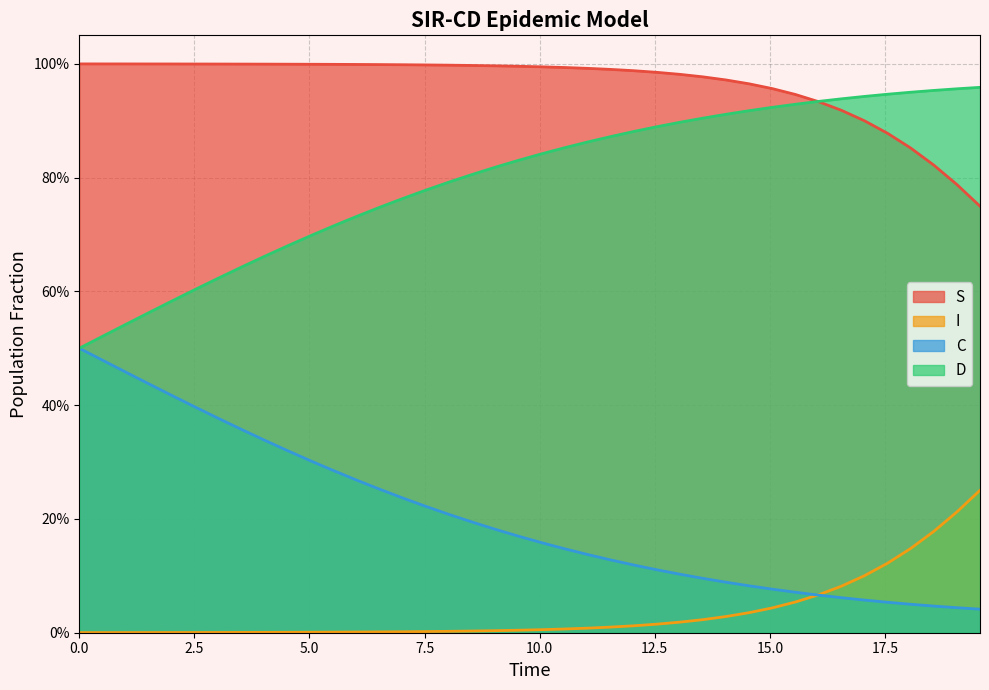

Rank the series by their average value, from highest to lowest.

S, D, C, I